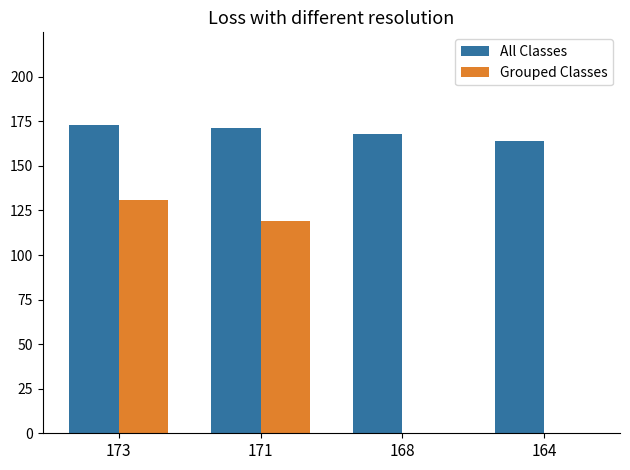

Between 171 and 164, which series saw the biggest shift?

Grouped Classes